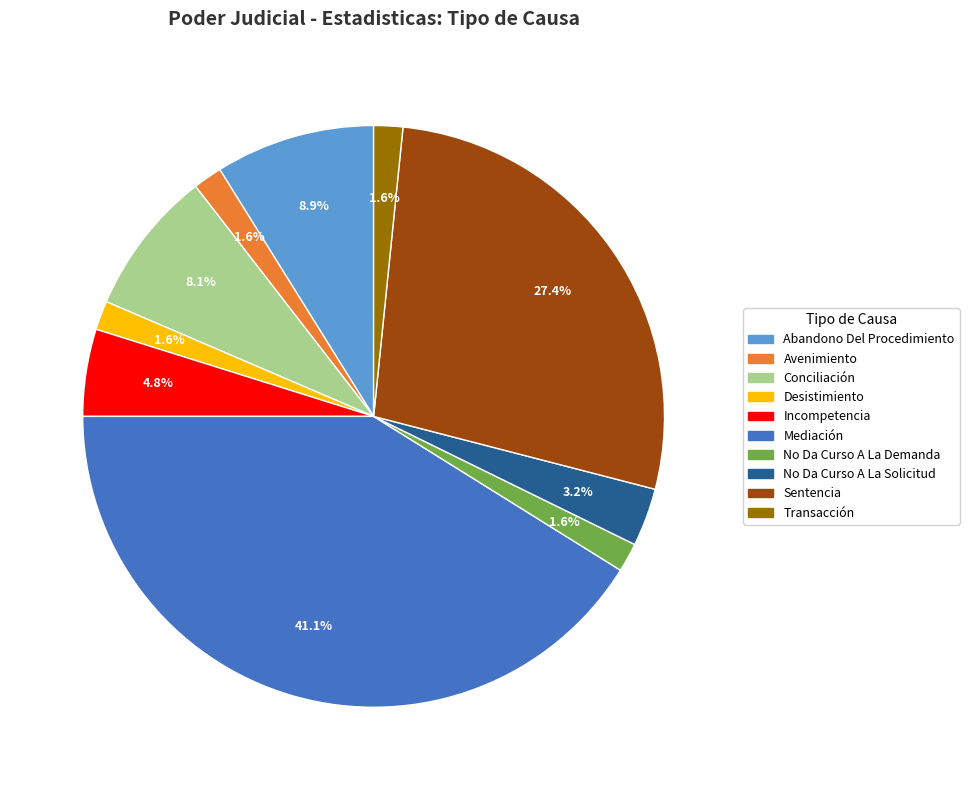

Is there a majority slice in this chart?

No